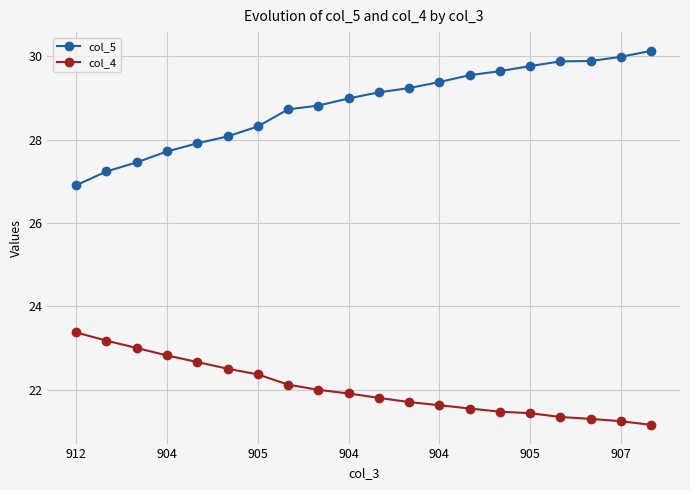

Count the number of data series in this chart.

2